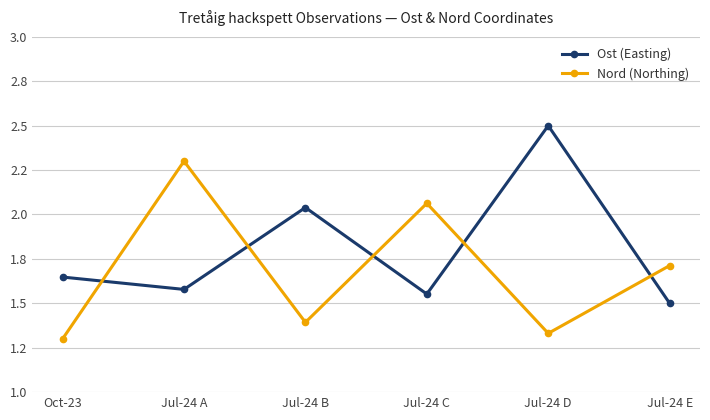

What are all the series names shown in the legend?

Ost (Easting), Nord (Northing)